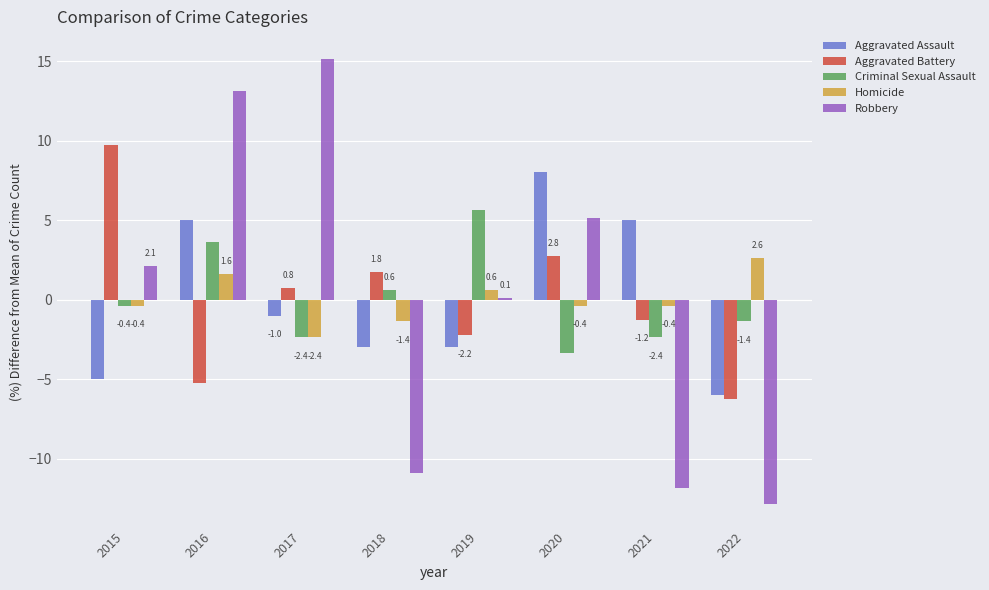

Which series changed the most between 2015 and 2016?

Aggravated Battery